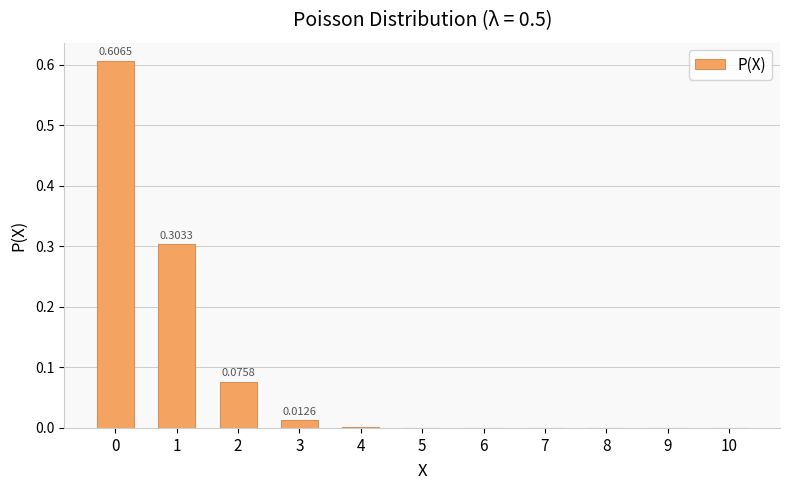

How many data points does each series have?

11